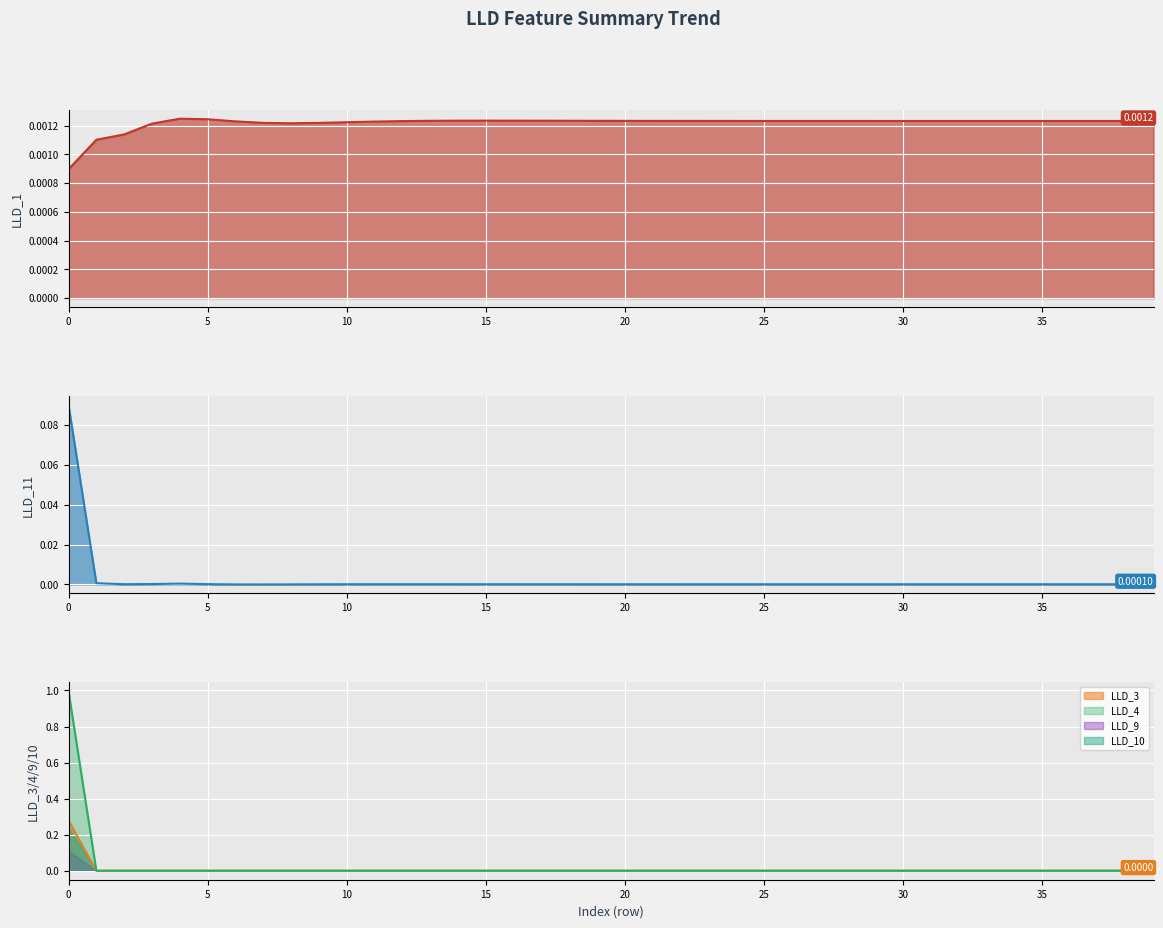

Is the value of LLD_9 at 0 greater than the value of LLD_10 at 20?

Yes